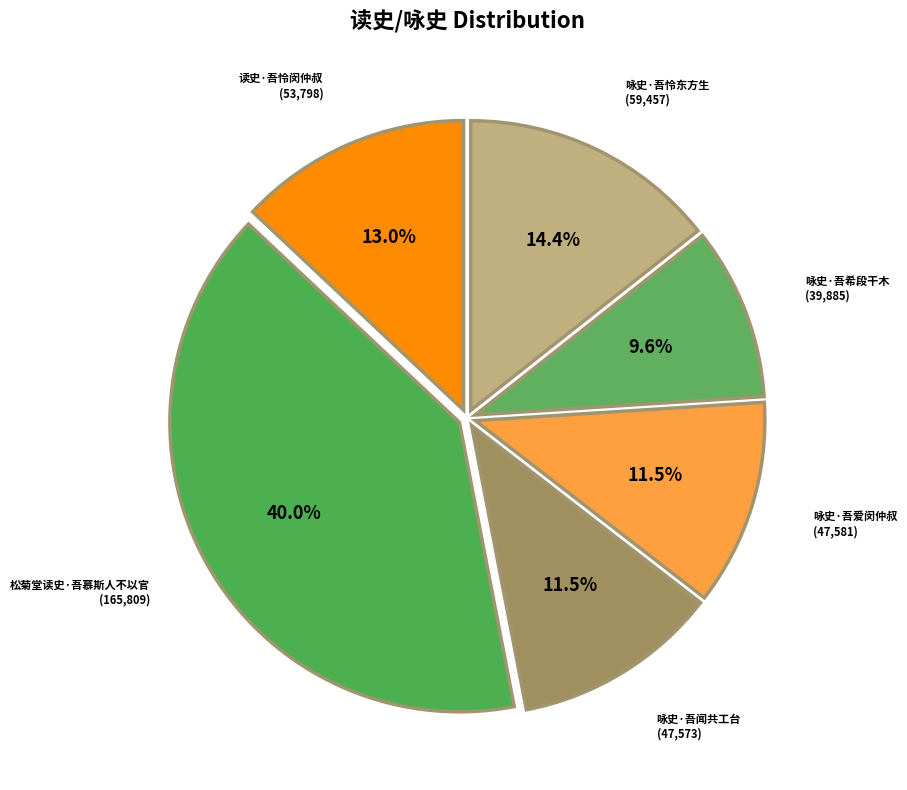

Rank the categories by value from lowest to highest.

咏史·吾希段干木, 咏史·吾闻共工台, 咏史·吾爱闵仲叔, 读史·吾怜闵仲叔, 咏史·吾怜东方生, 松菊堂读史·吾慕斯人不以官